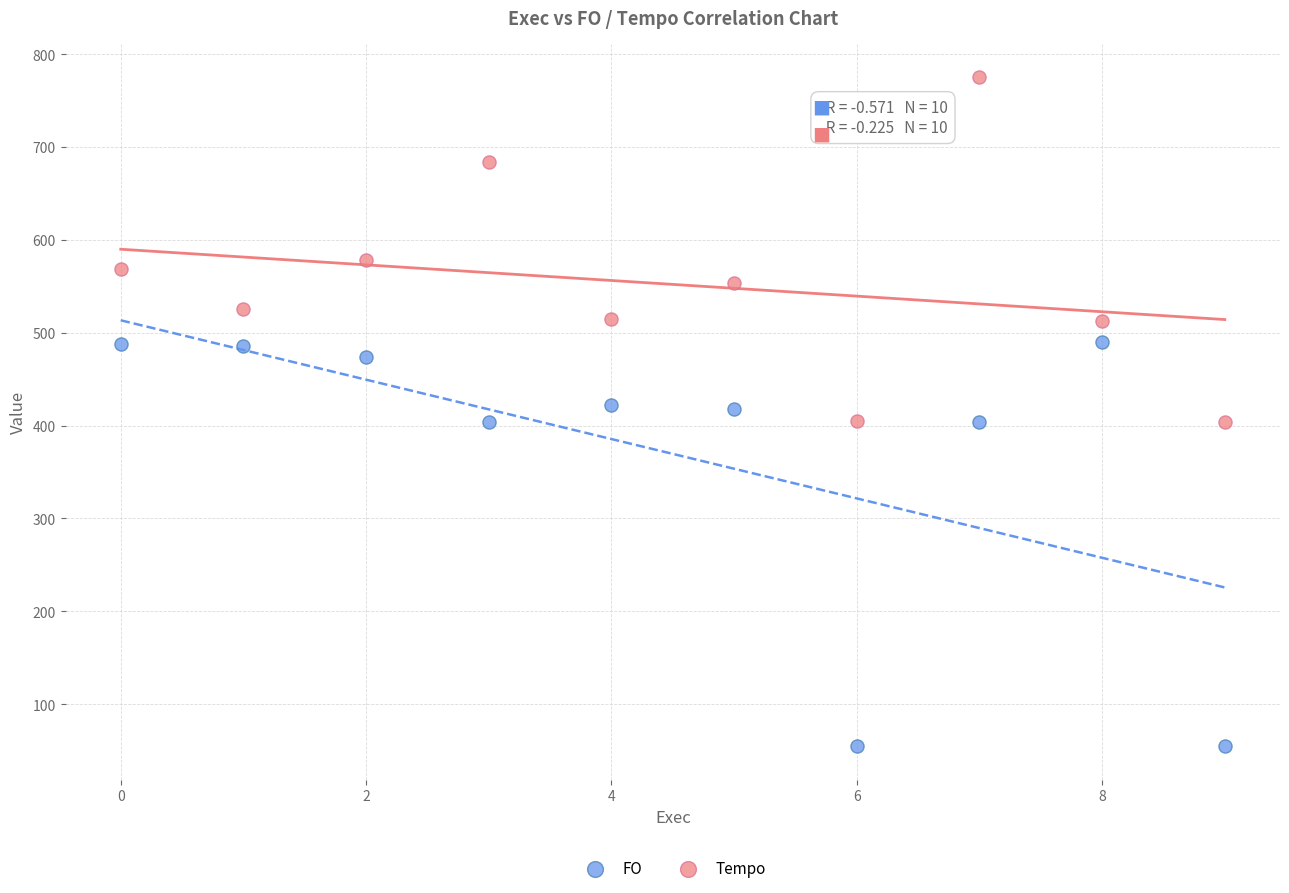

In the Tempo series, what Y value is closest to 589?

578.7